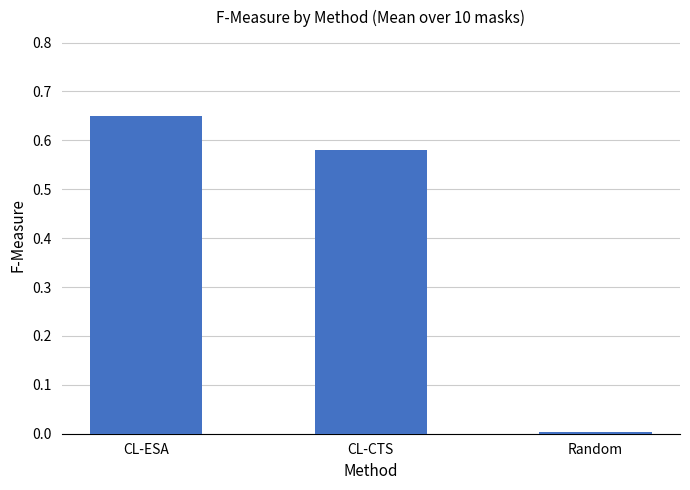

What is the average value?

0.4